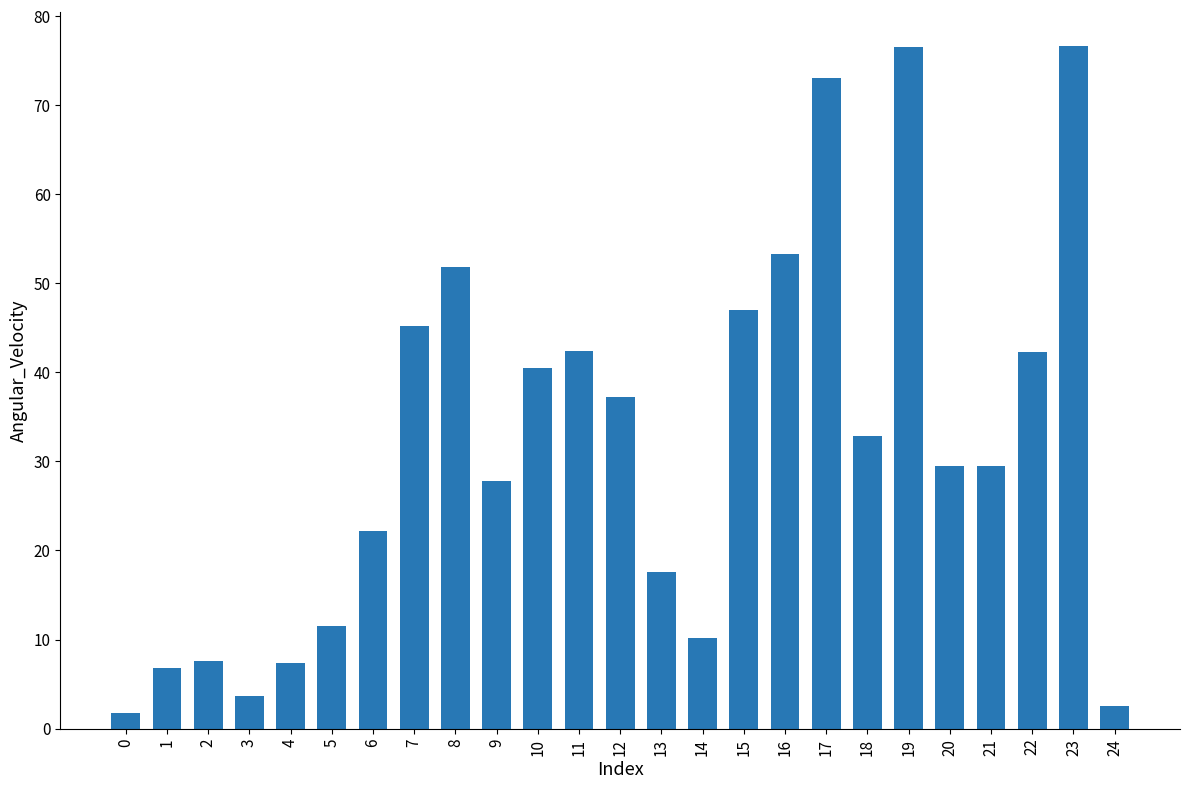

What is the ratio of the value at 20 to the value at 6?

1.3